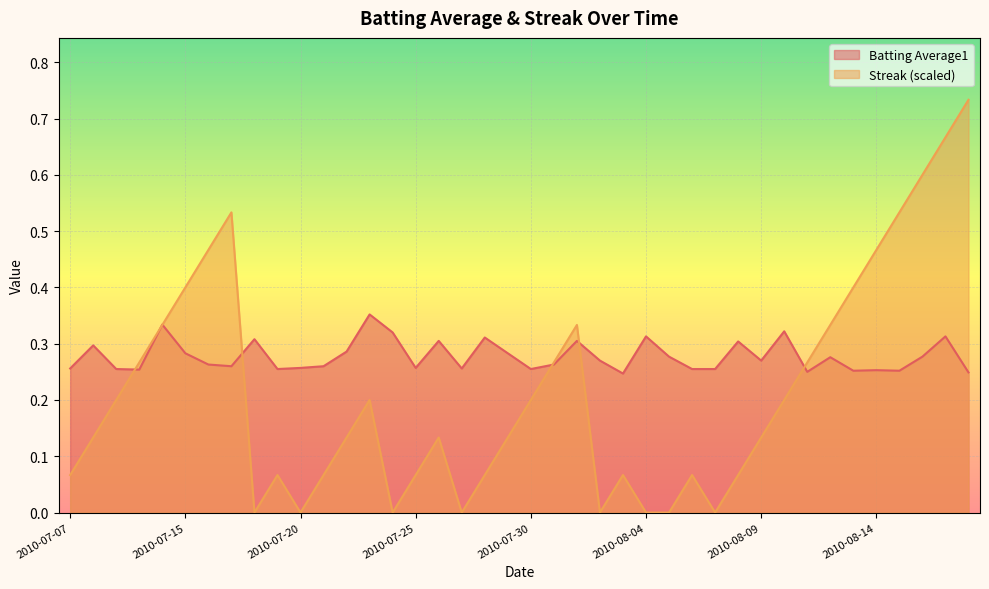

What position from the left is 2010-07-31?

22